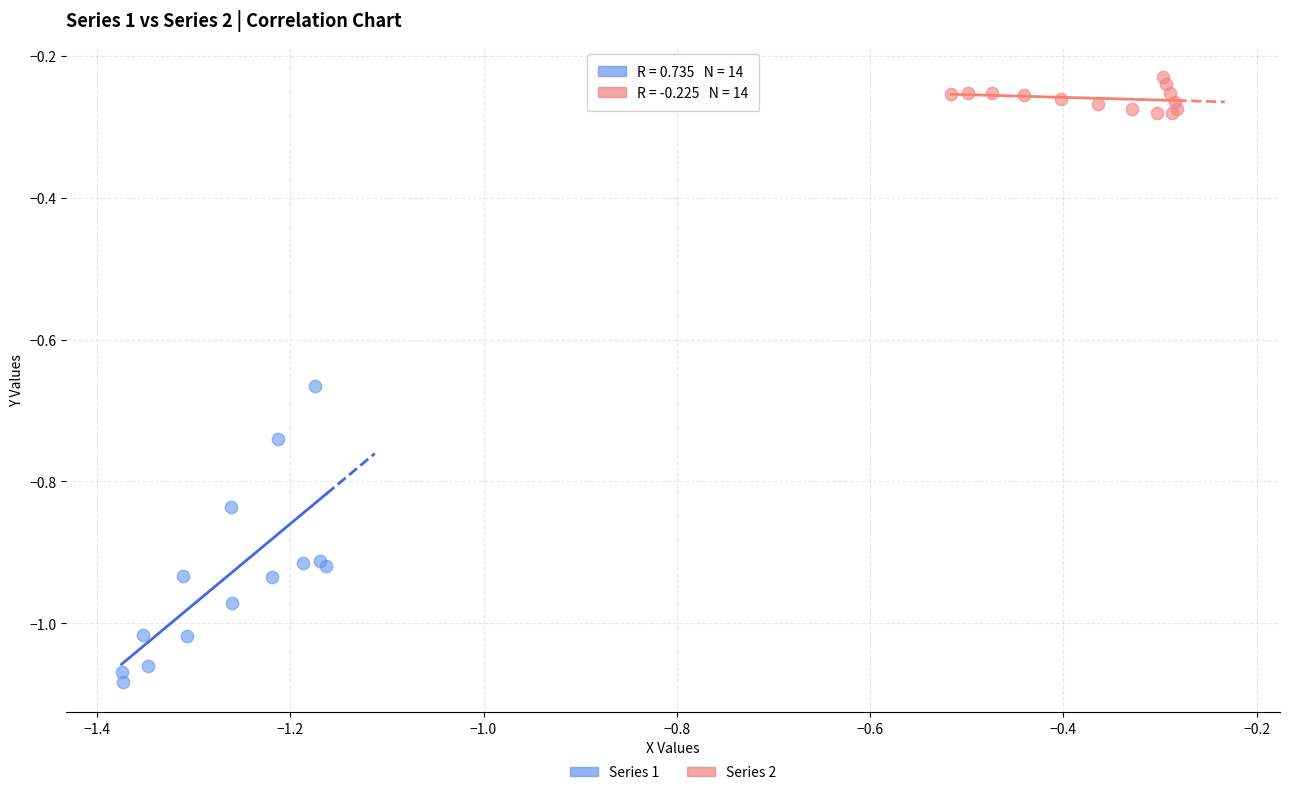

Which series reaches the minimum Y coordinate?

Series 1